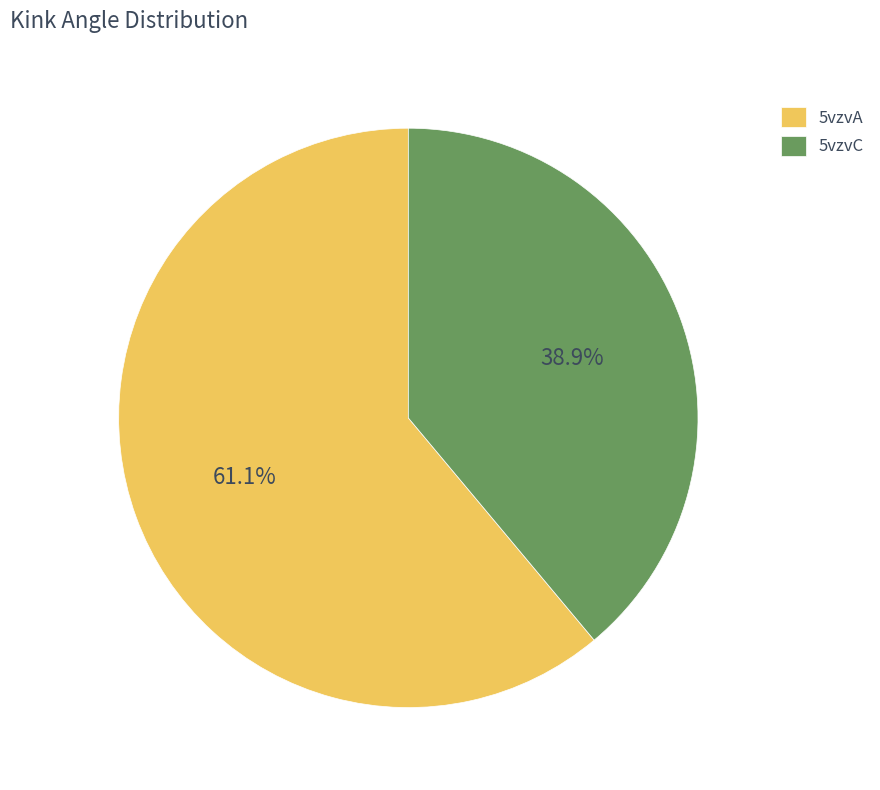

Which slice represents more than half of the pie?

5vzvA